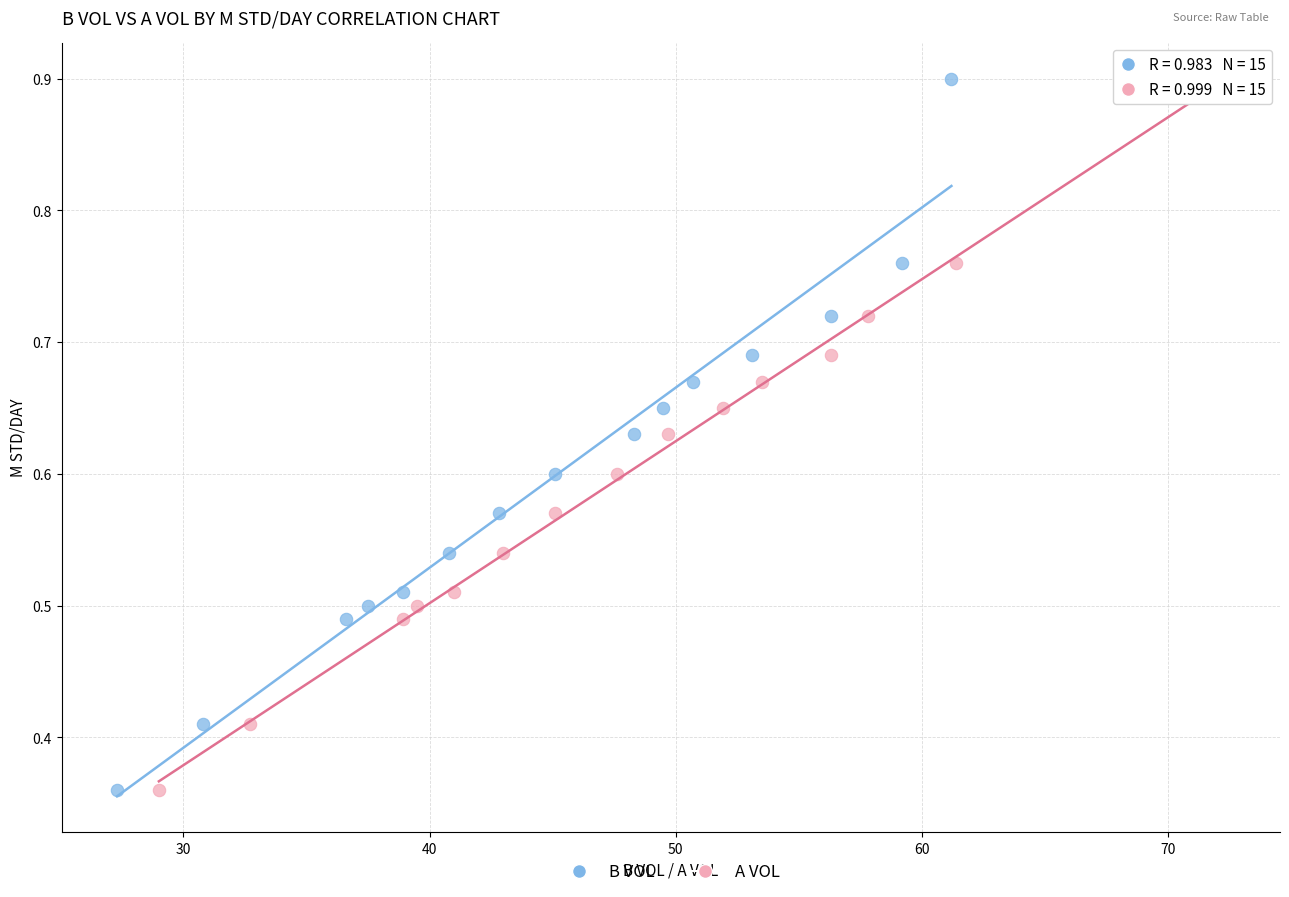

What are all the series names shown in the legend?

B VOL, A VOL